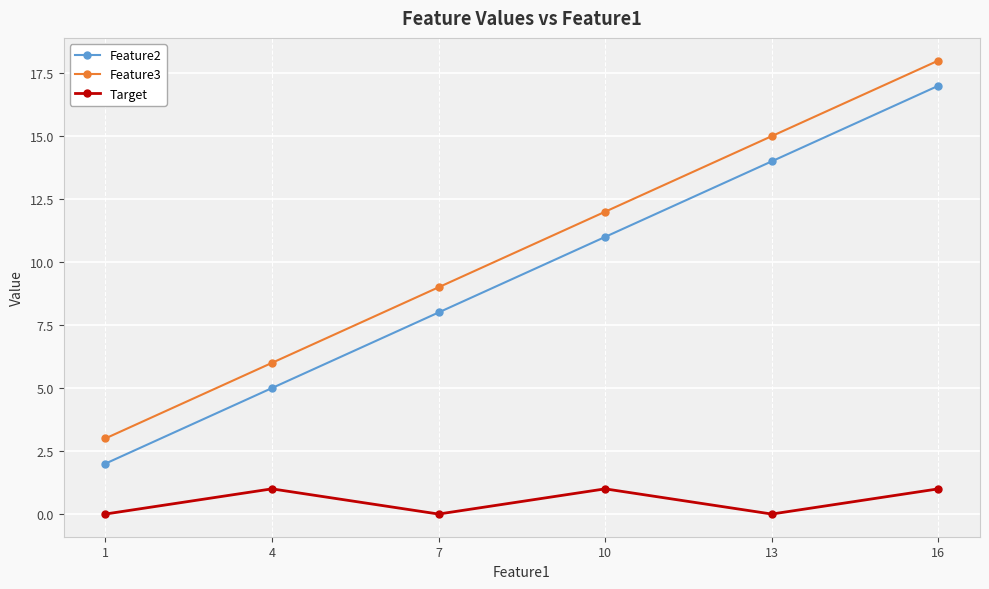

True or false: Target and Feature3 cross at least once.

False